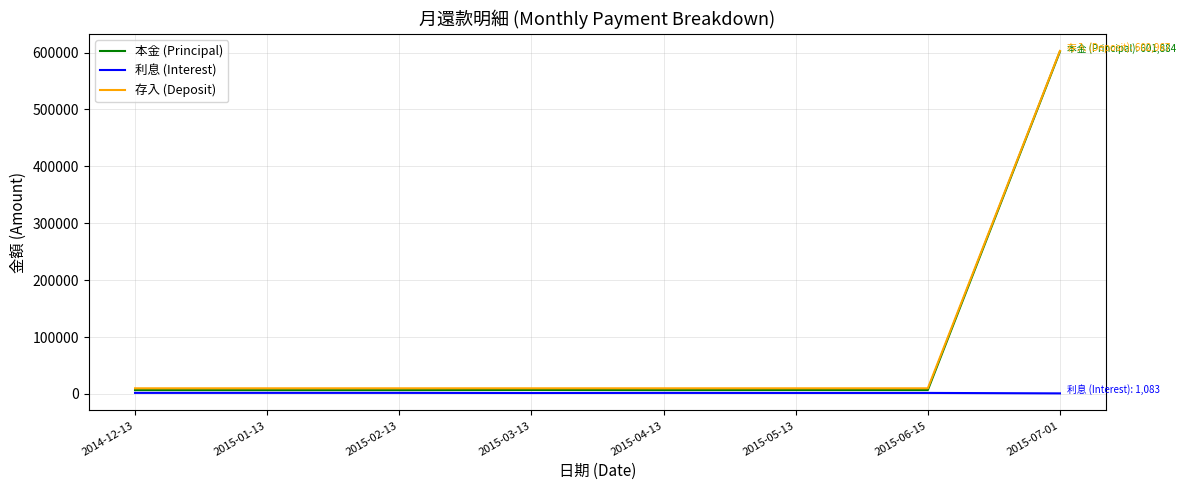

What is the greatest value displayed?

602967